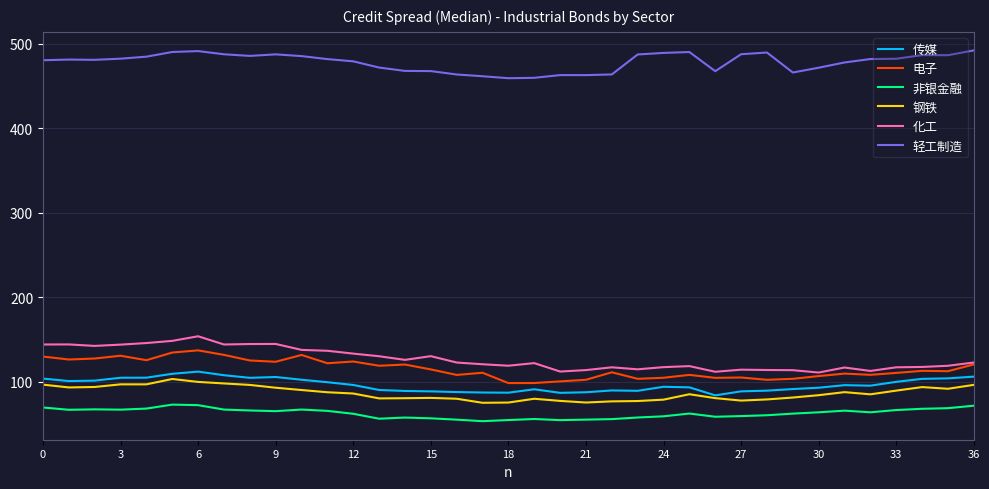

True or false: 化工 and 轻工制造 intersect in this chart.

False